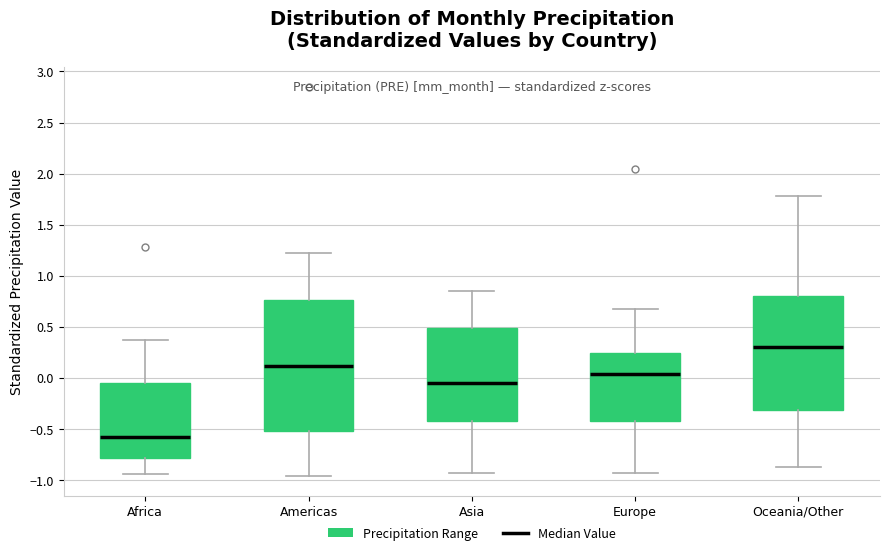

Comparing the boxes themselves (not the whiskers), which one is the tallest?

Americas